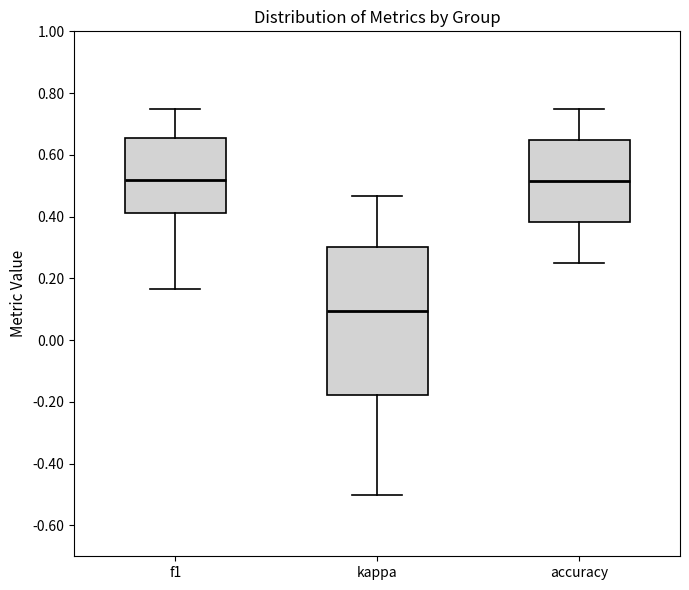

Where does the upper whisker of the box for accuracy end on the y-axis? The values are not printed on the chart, so give them approximately, as read against the axis.

0.76